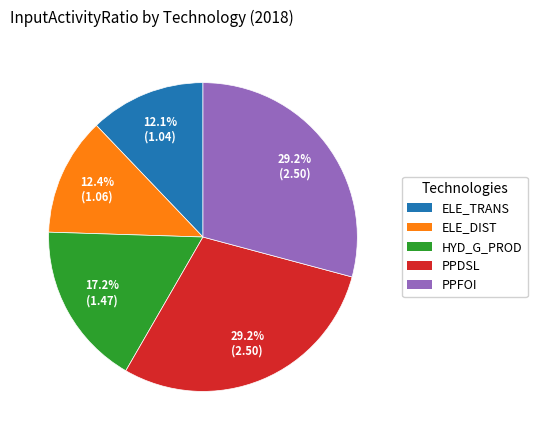

What percentage is NOT represented by HYD_G_PROD?

82.8%